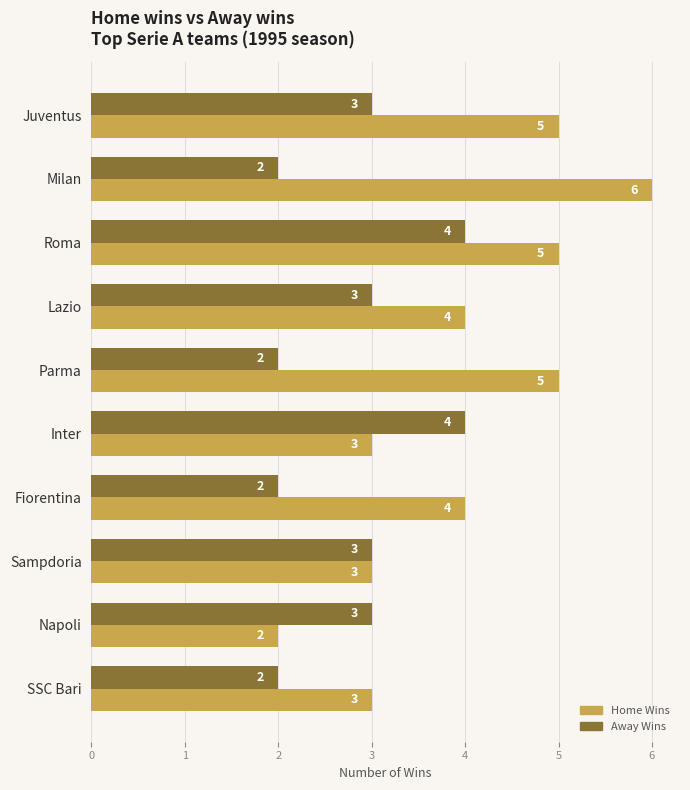

List the series in order of their peak value, lowest first.

Away Wins, Home Wins